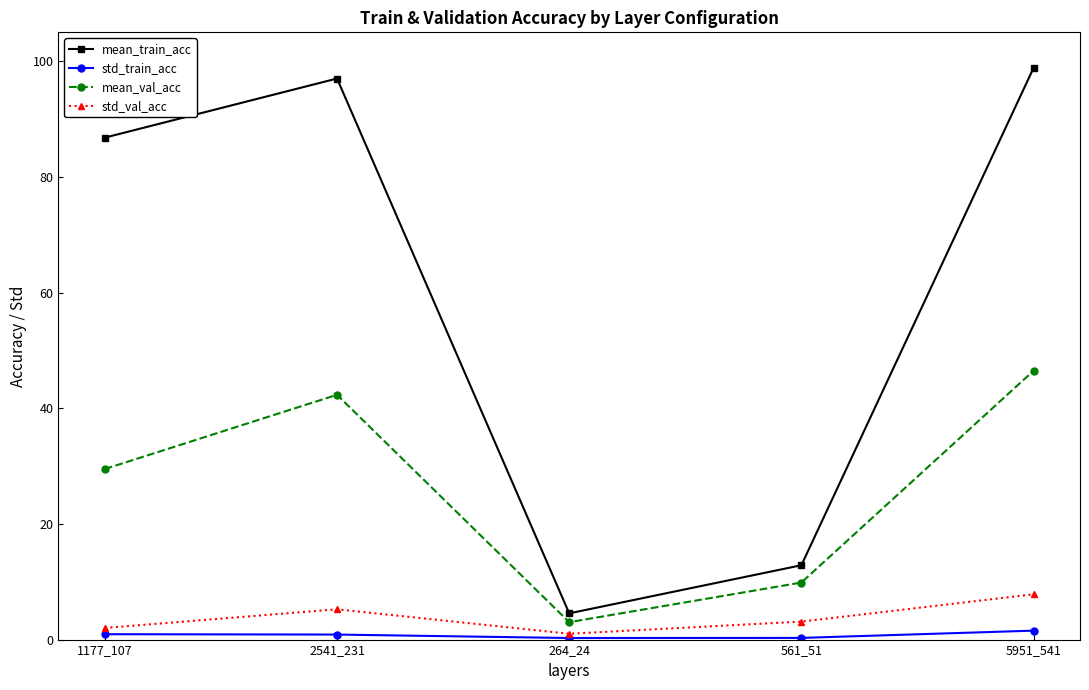

What is the average value of the std_train_acc series?

0.8